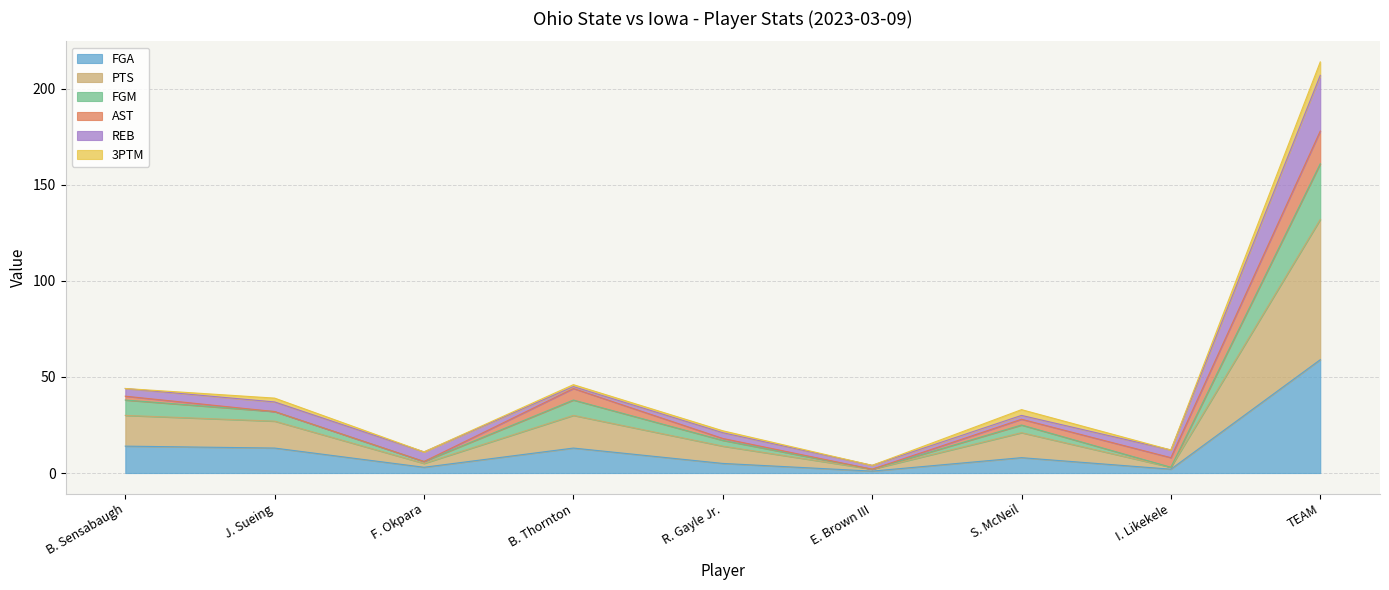

Is it true that FGA equals 8 at S. McNeil?

True